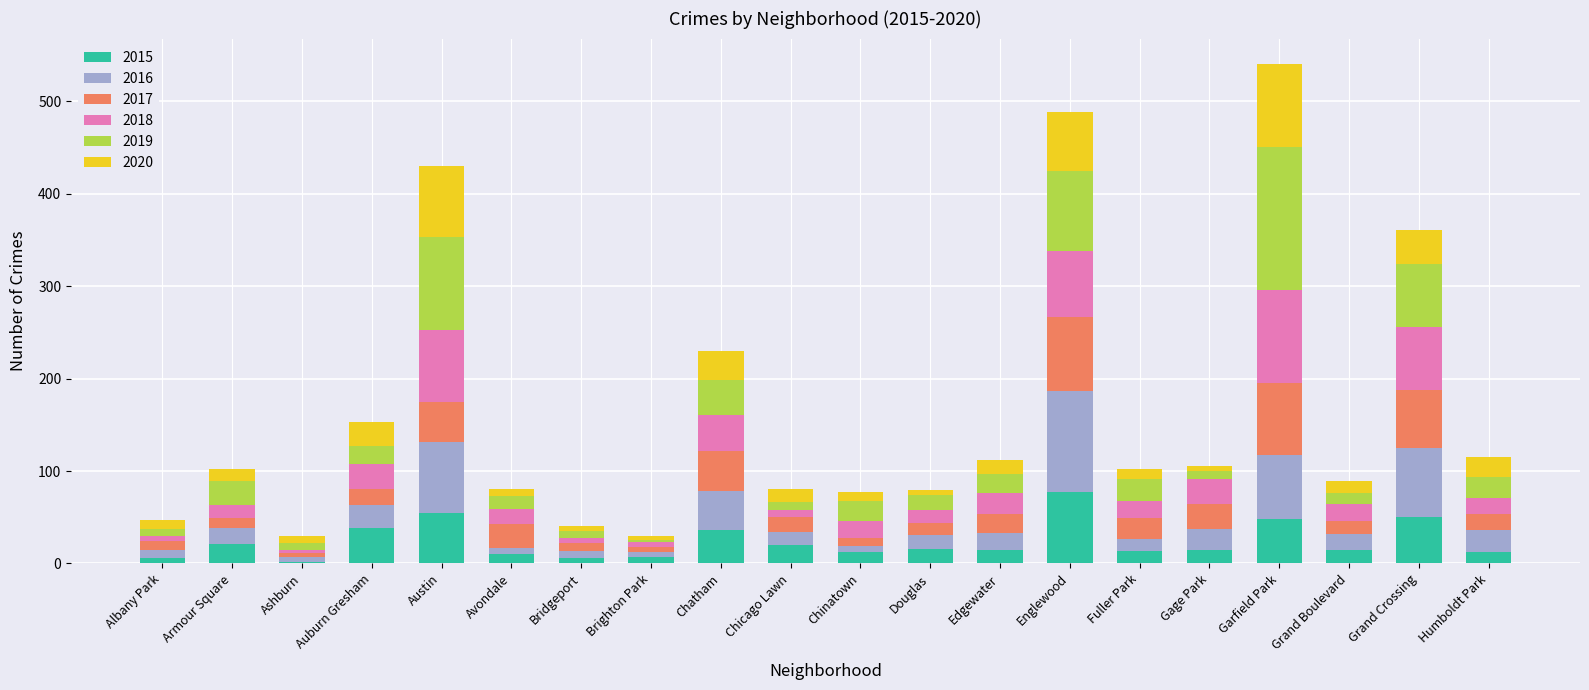

At which label does 2015 reach its peak?

Englewood